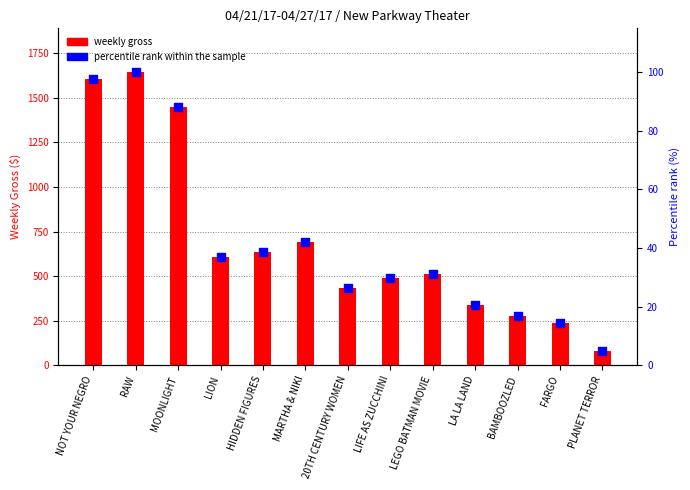

Which series has the largest total across all categories?

weekly gross